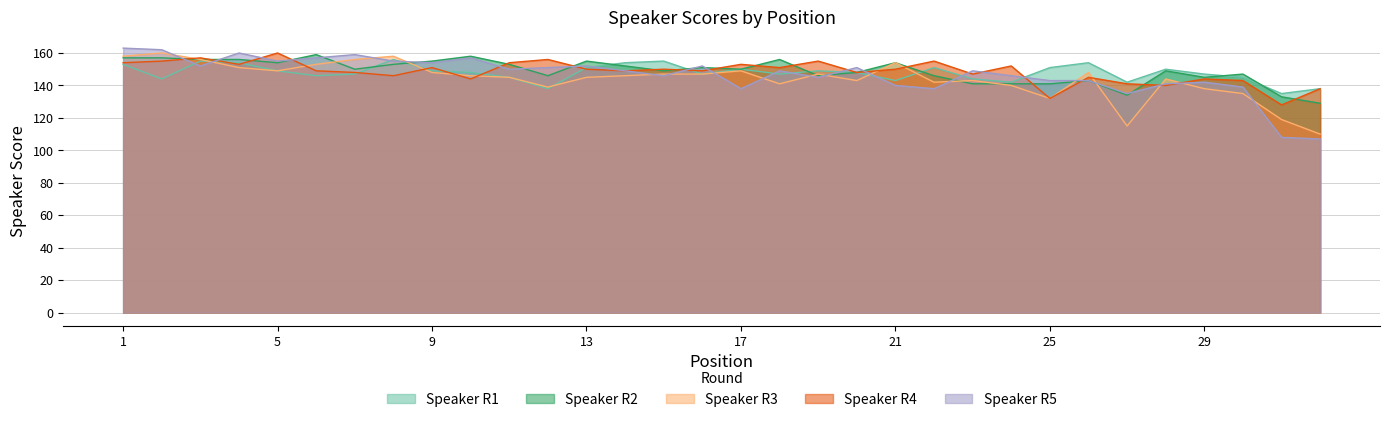

What is the maximum value for Speaker R3?

160